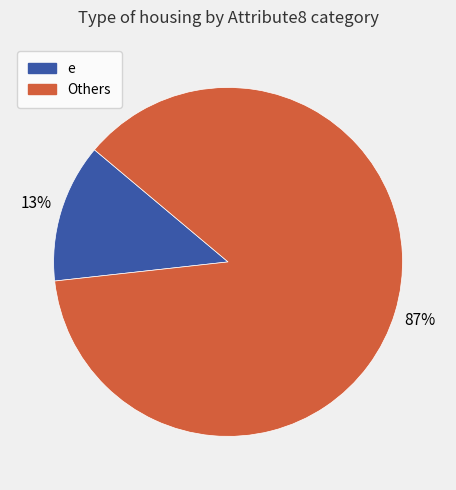

To the nearest percent, what is the difference between the largest and smallest slice percentages?

74%